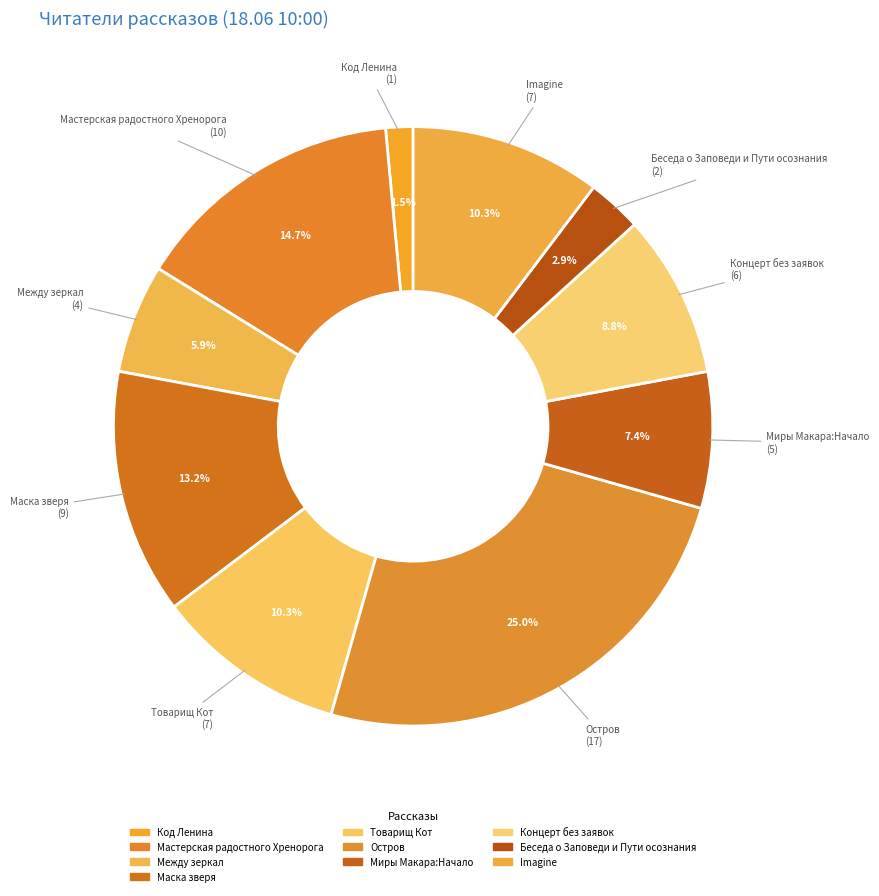

How many segments does this pie chart have?

10